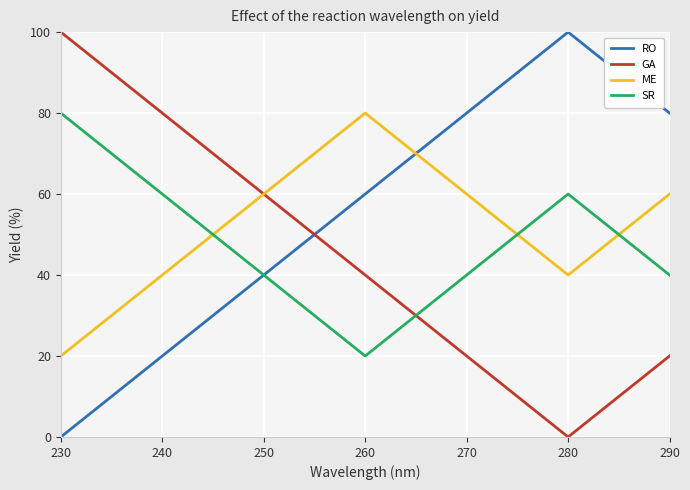

Read the ME value at 240, to the nearest 10.

40